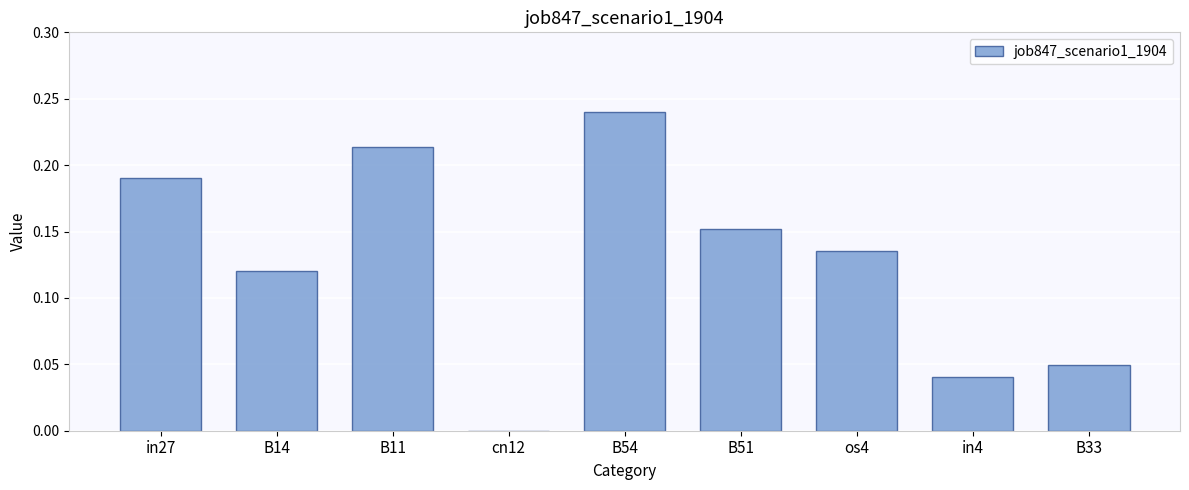

How many values are between 0 and 1?

9